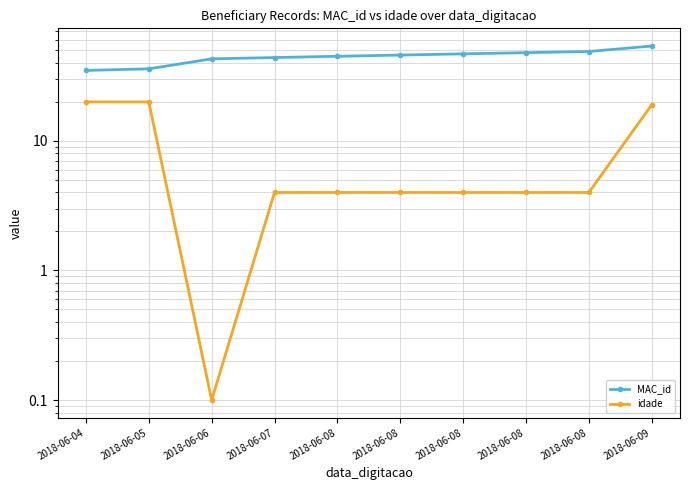

Between 2018-06-08 and 2018-06-07, which is larger?

2018-06-08